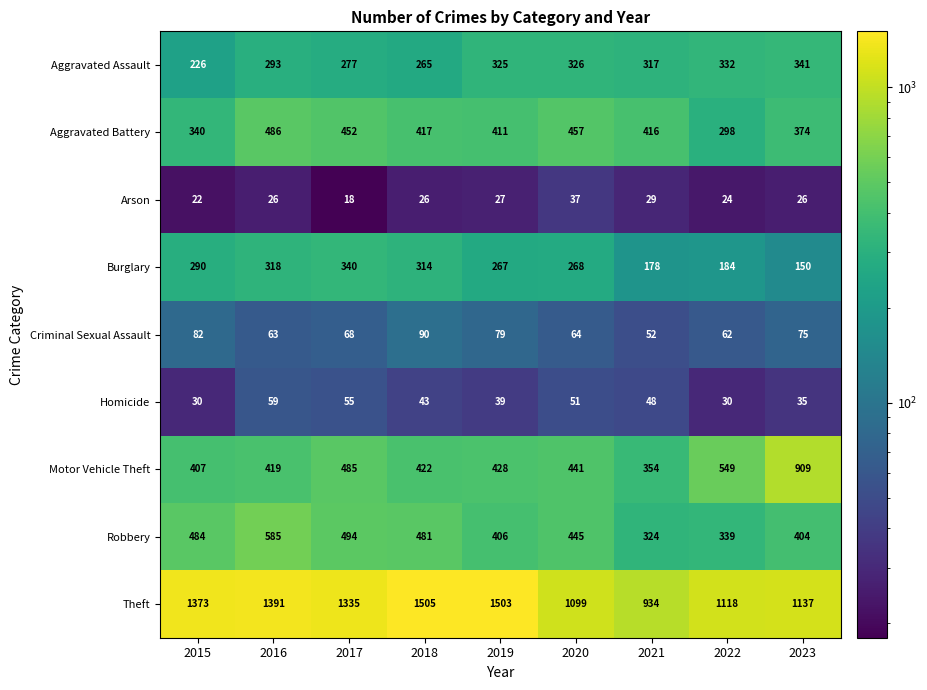

What is the total value across all series at 2017?

3524